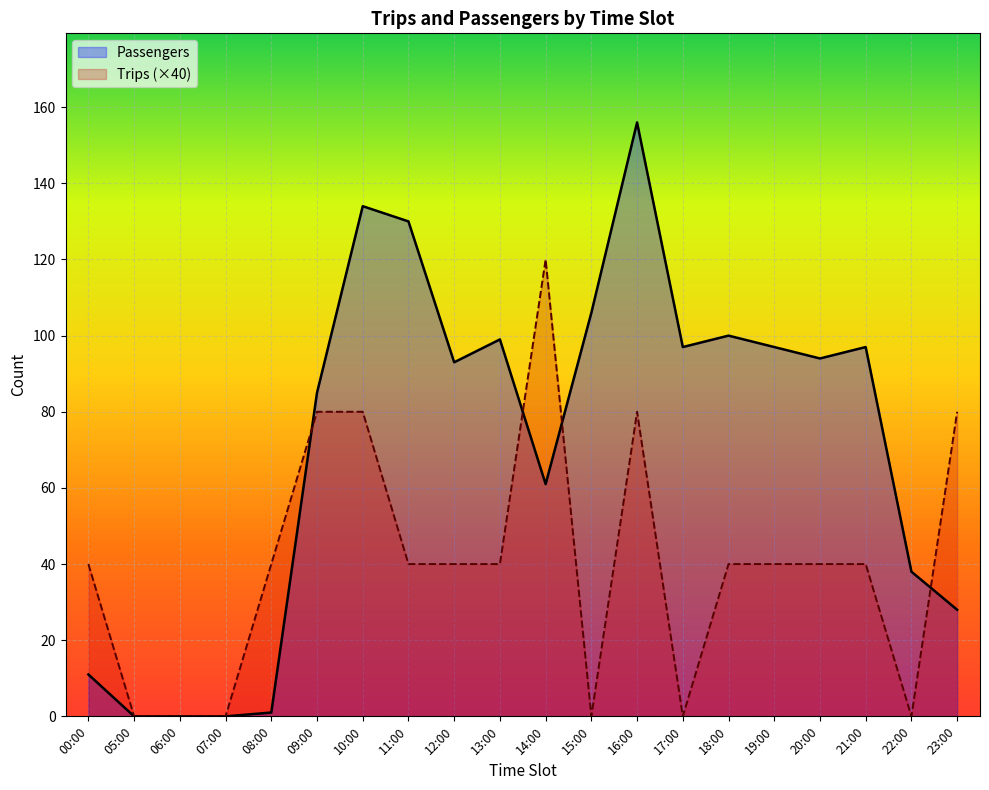

Rank the series by their average value, from lowest to highest.

Trips (×40), Passengers